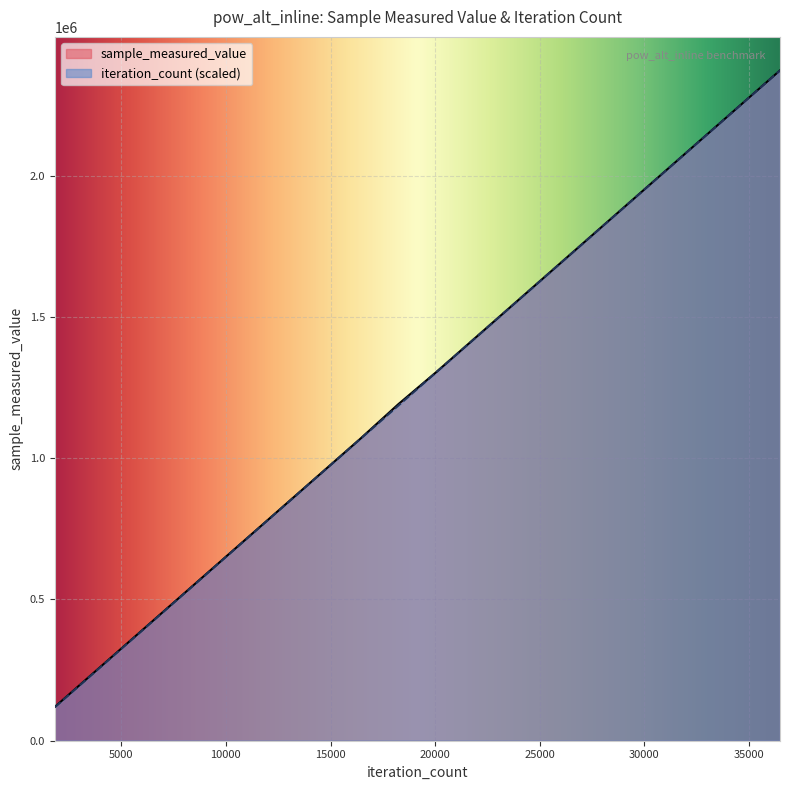

What is the minimum value for sample_measured_value?

119607.0